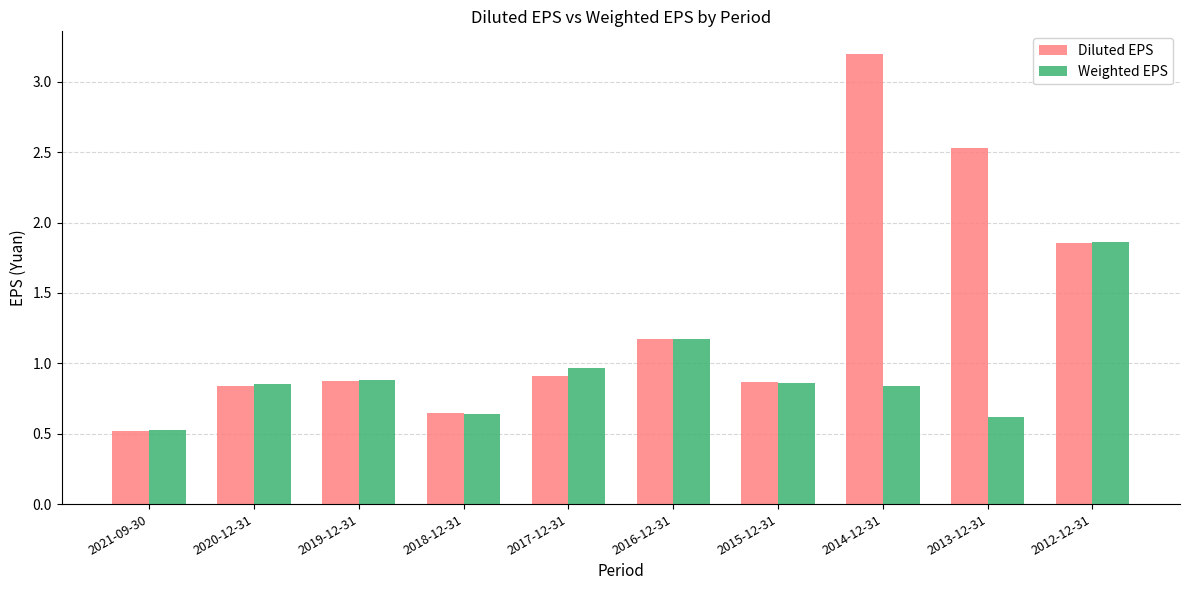

True or false: Weighted EPS has a value of 0.6 at 2018-12-31.

True